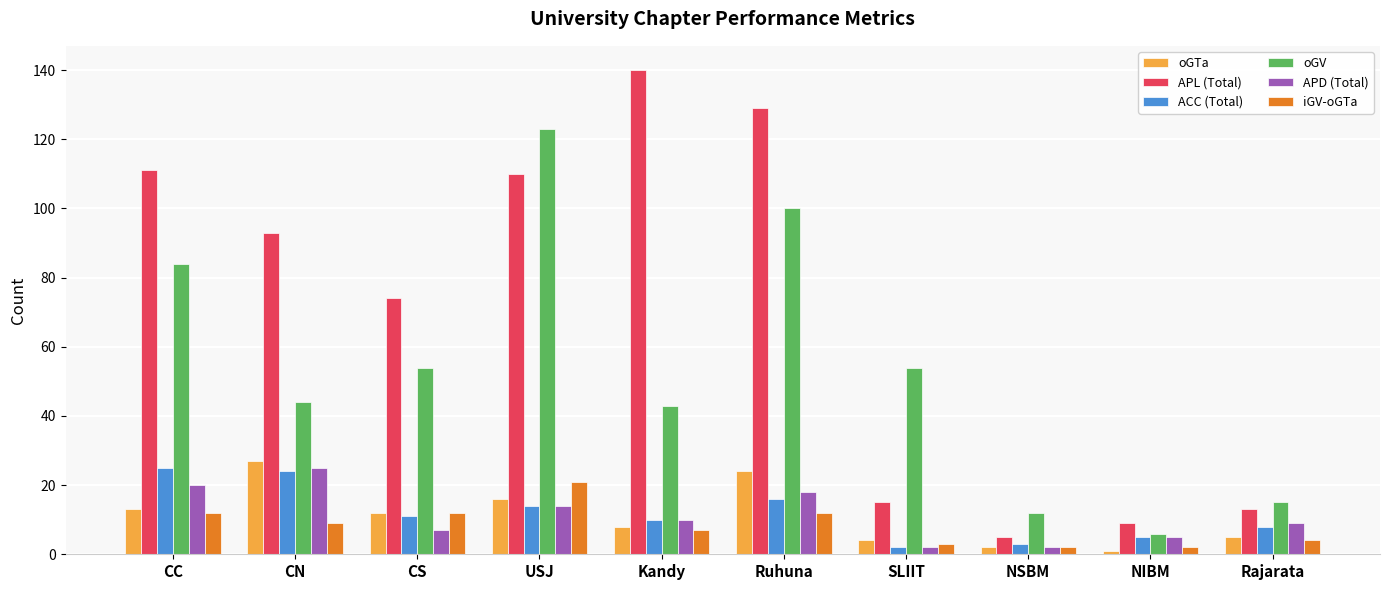

Which series changed the most between CC and SLIIT?

APL (Total)